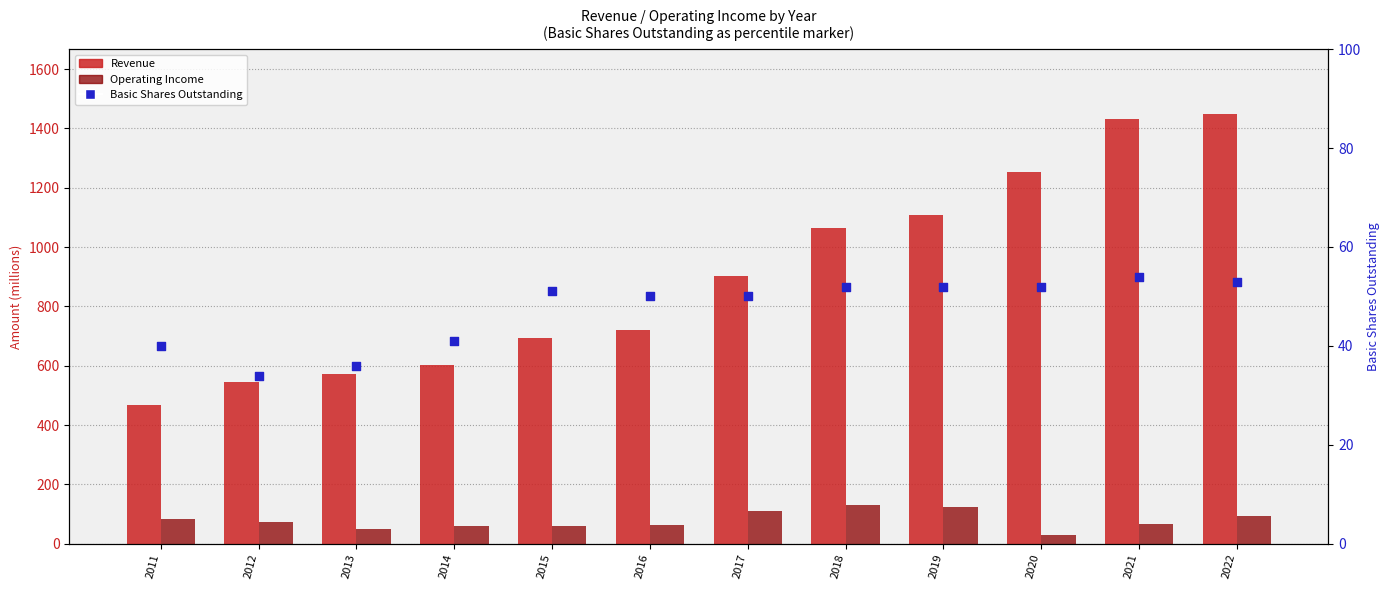

Is the value of Basic Shares Outstanding at 2017 greater than the value of Operating Income at 2017?

No